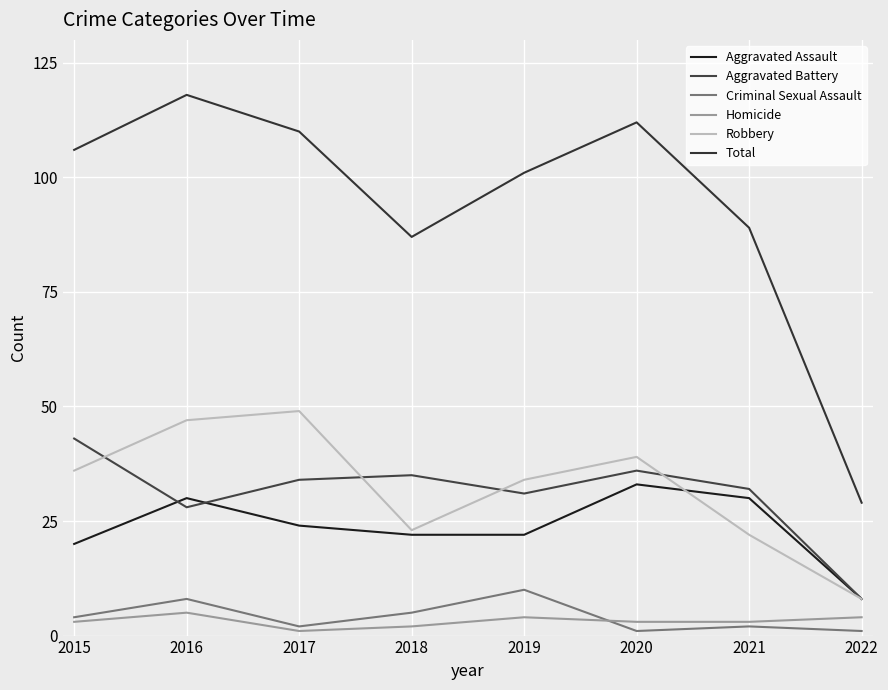

At which category does Total reach its first local peak?

2016